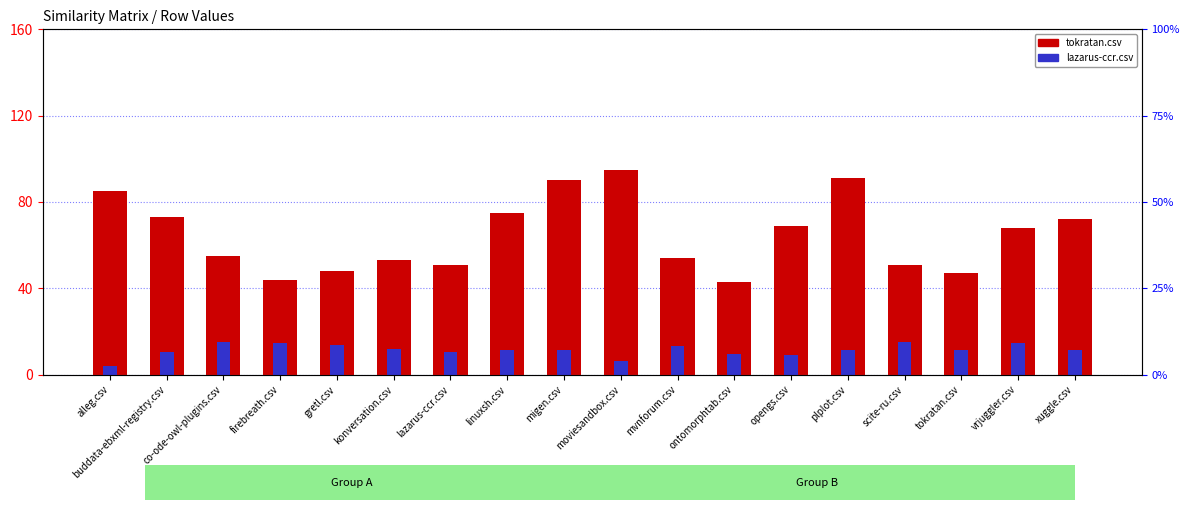

What is the label of the 13th bar from the left?

opengs.csv